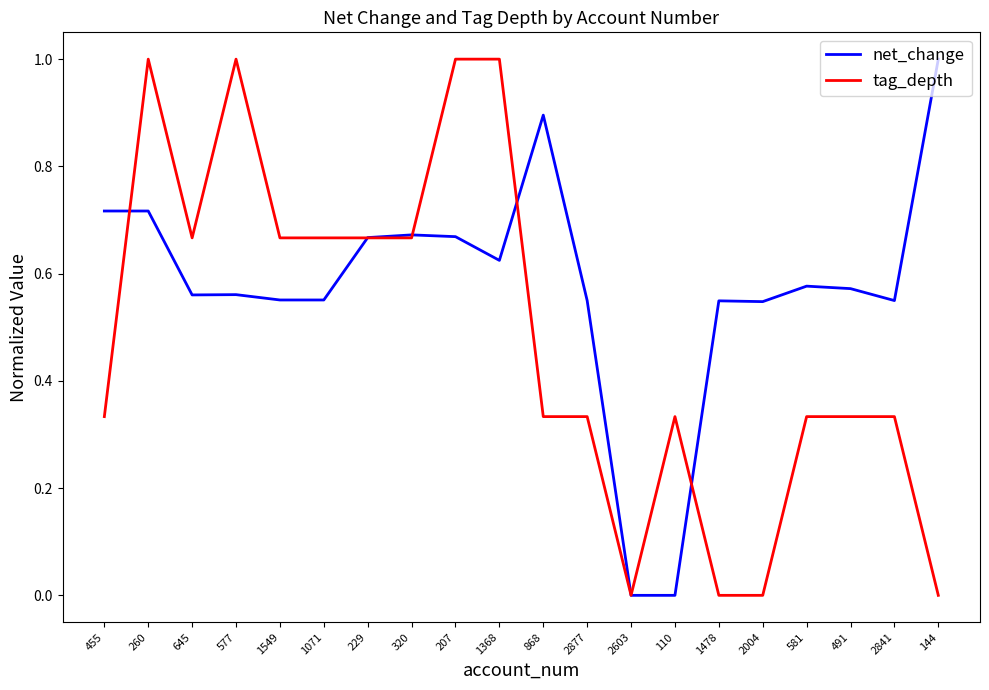

Which category has the highest value in the net_change series?

144